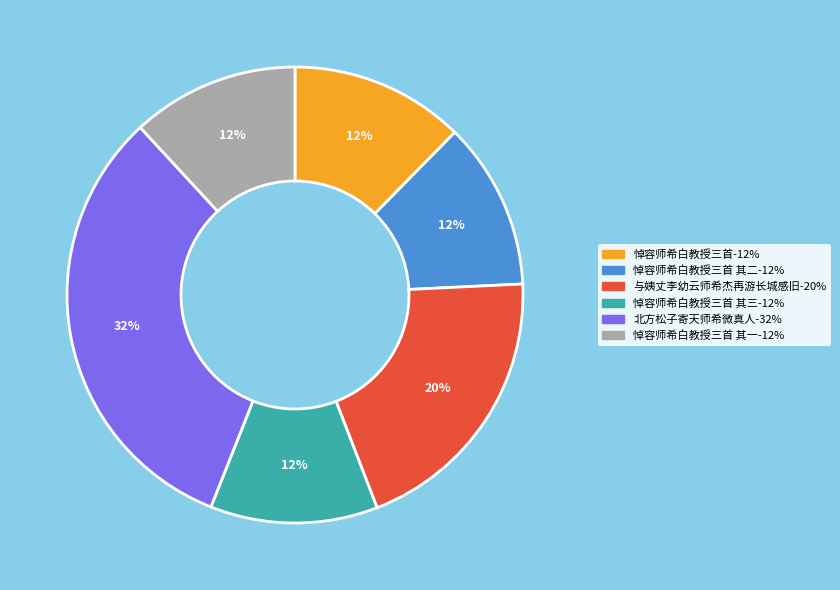

Is there any slice that represents more than half of the pie?

No